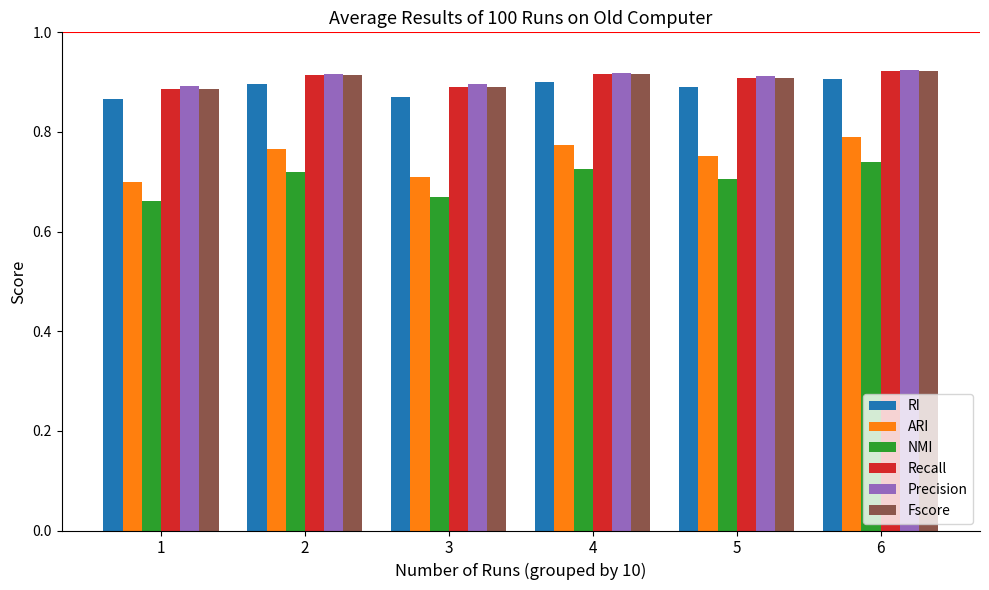

Which series has the widest spread of values?

ARI